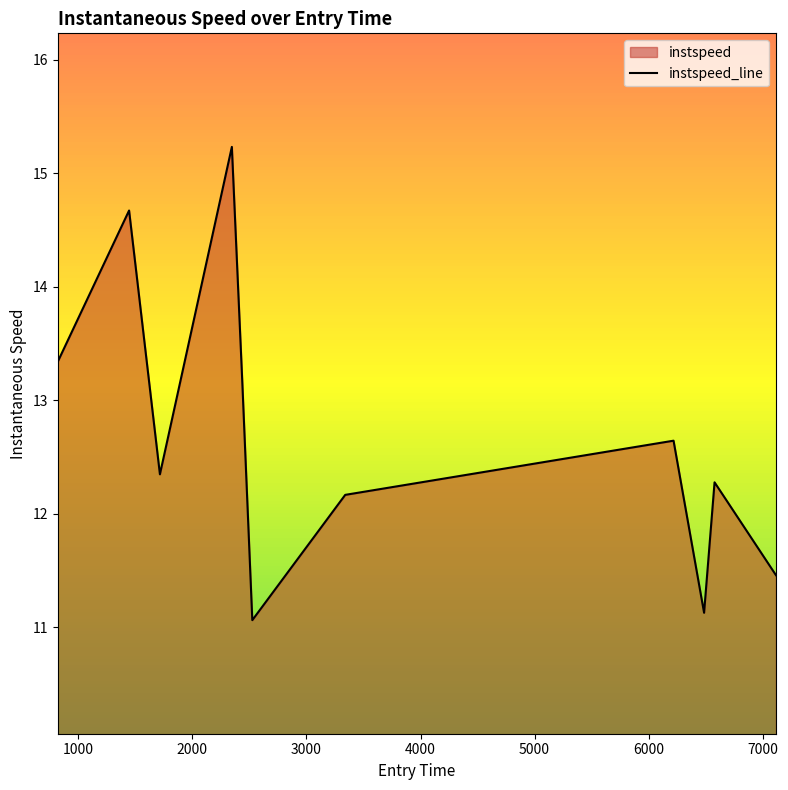

Reading left to right, list all the values displayed in this chart.

13.3	14.7	12.3	15.2	13.2	11.1	12.2	12.6	11.1	12.3	11.5